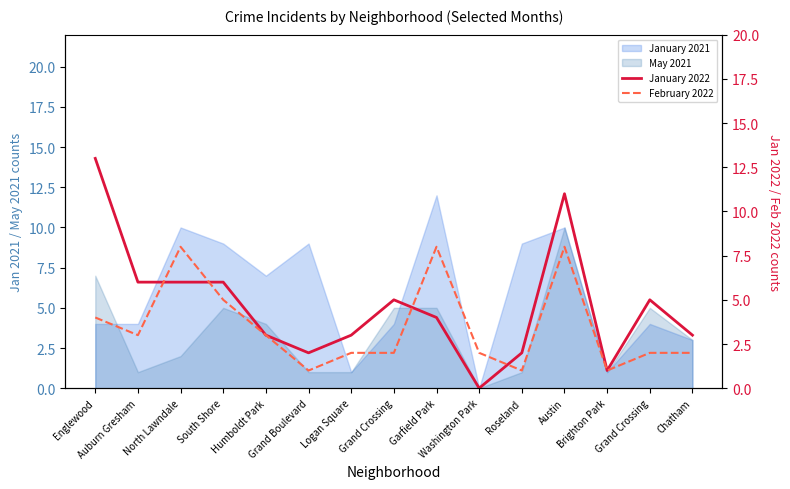

Which category has the highest value across all series?

Englewood